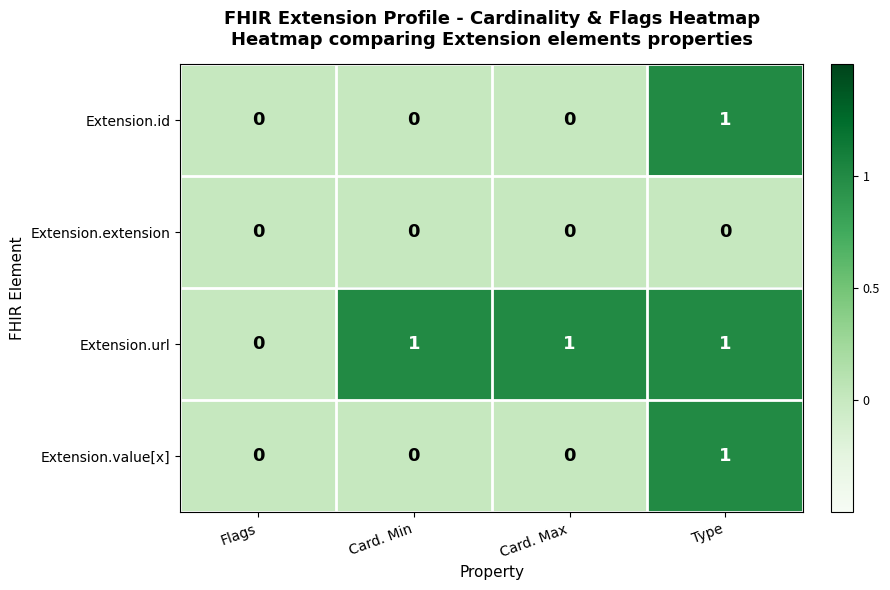

At which category is the sum across all series the highest?

Type